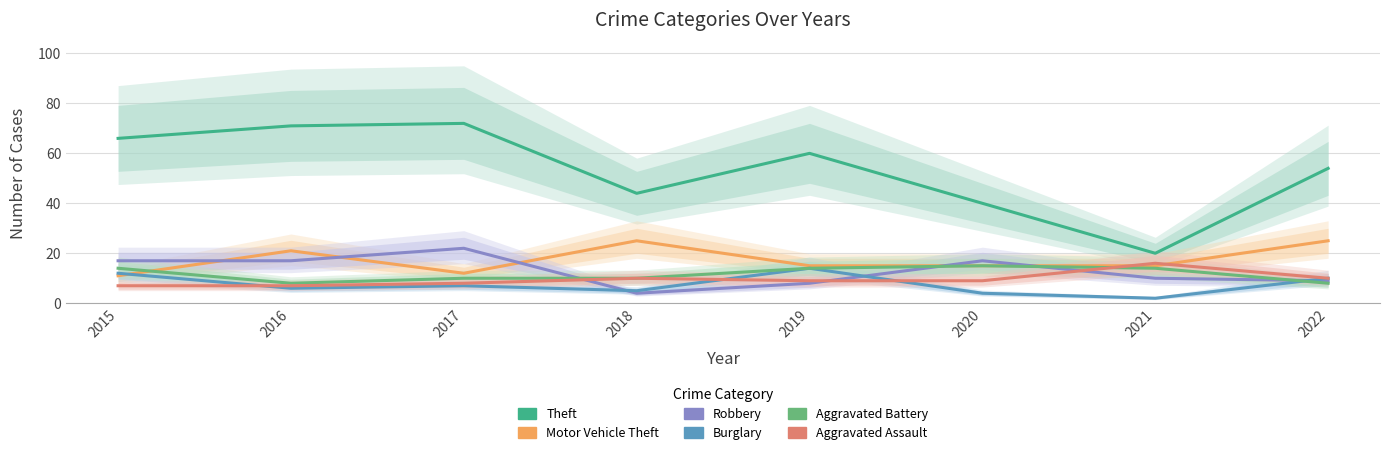

Which series has the widest spread of values?

Theft